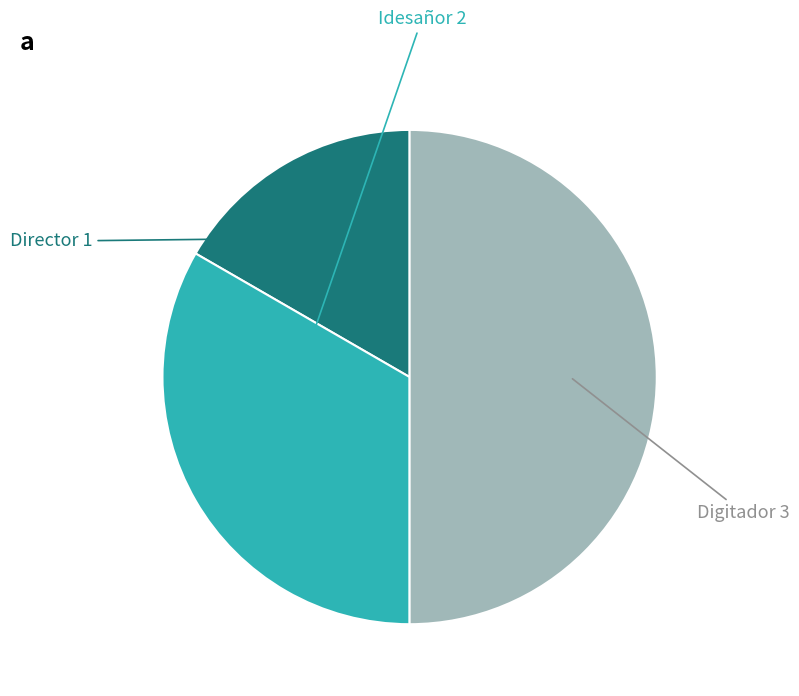

Count the number of slices in the pie.

3